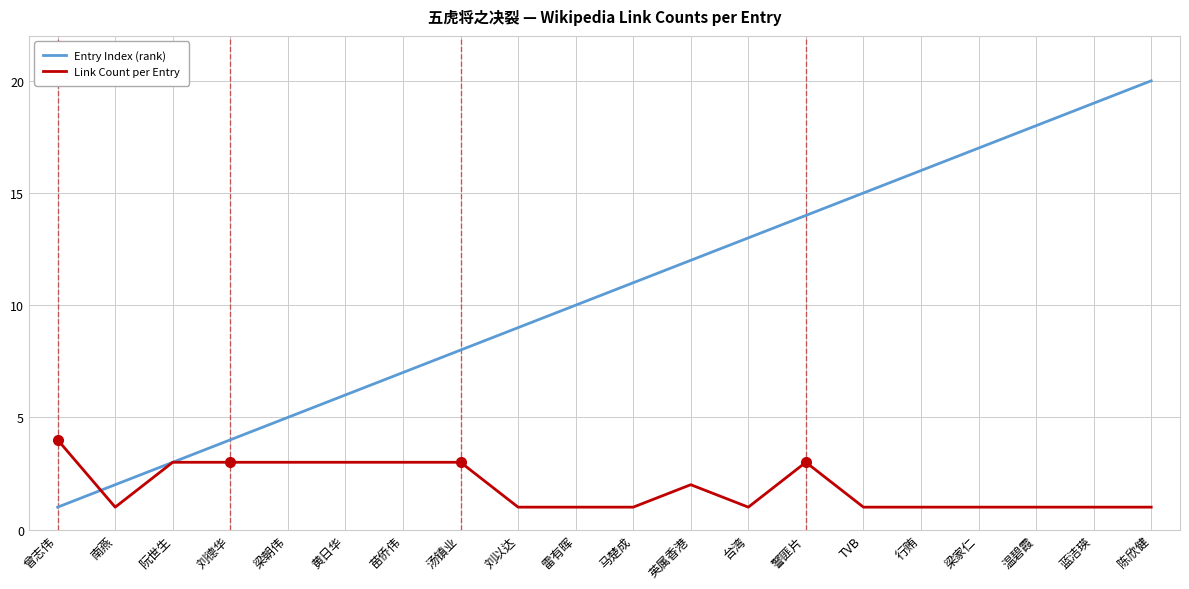

The value of Entry Index (rank) at 蓝洁瑛 is 8. True or false?

False